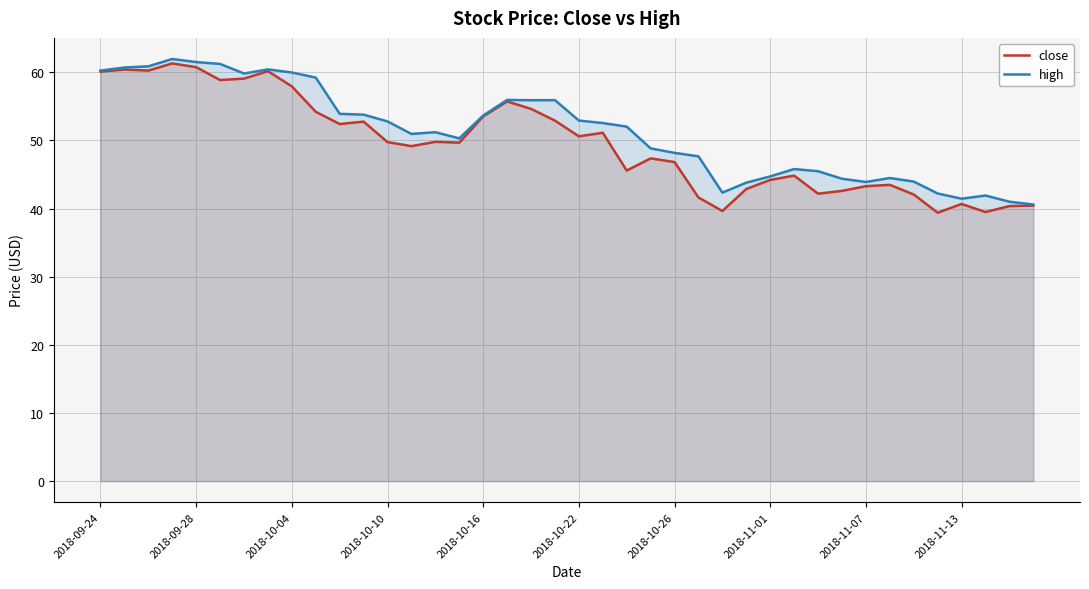

How many lines are shown in the chart?

2